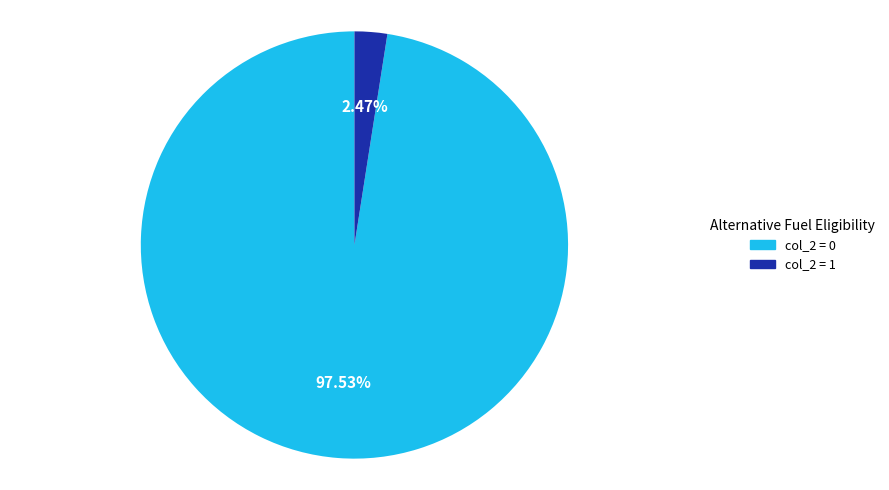

Approximately how many times larger is the value at col_2 = 0 compared to col_2 = 1?

39.5